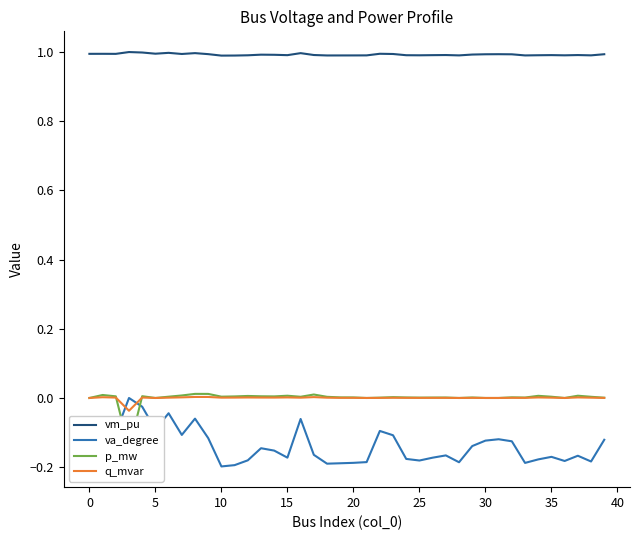

Which series has the largest total across all categories?

vm_pu